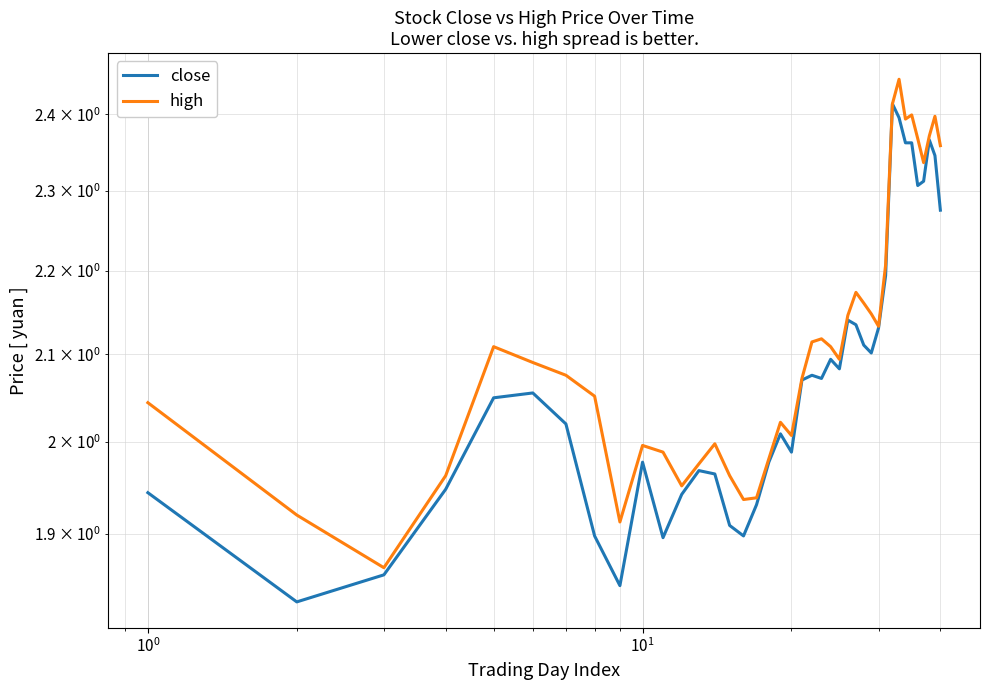

What is the value of the close point at the 5th from the left?

2.0